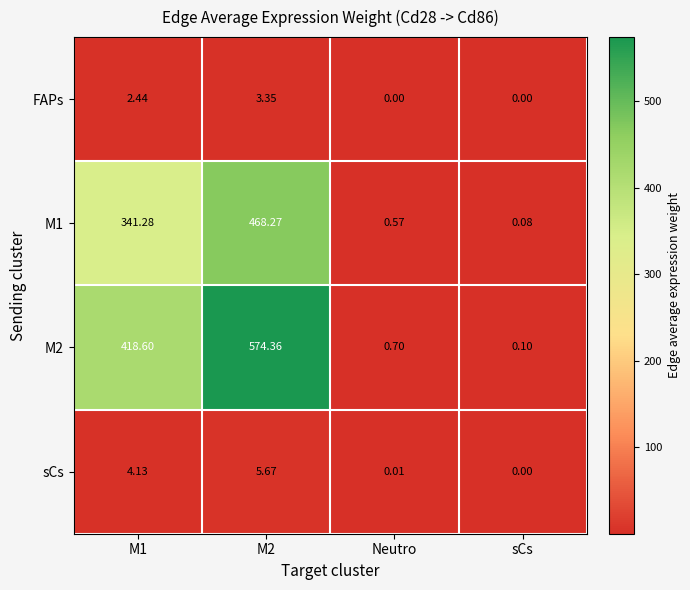

Rank the series at M2 from highest to lowest value.

M2, M1, sCs, FAPs